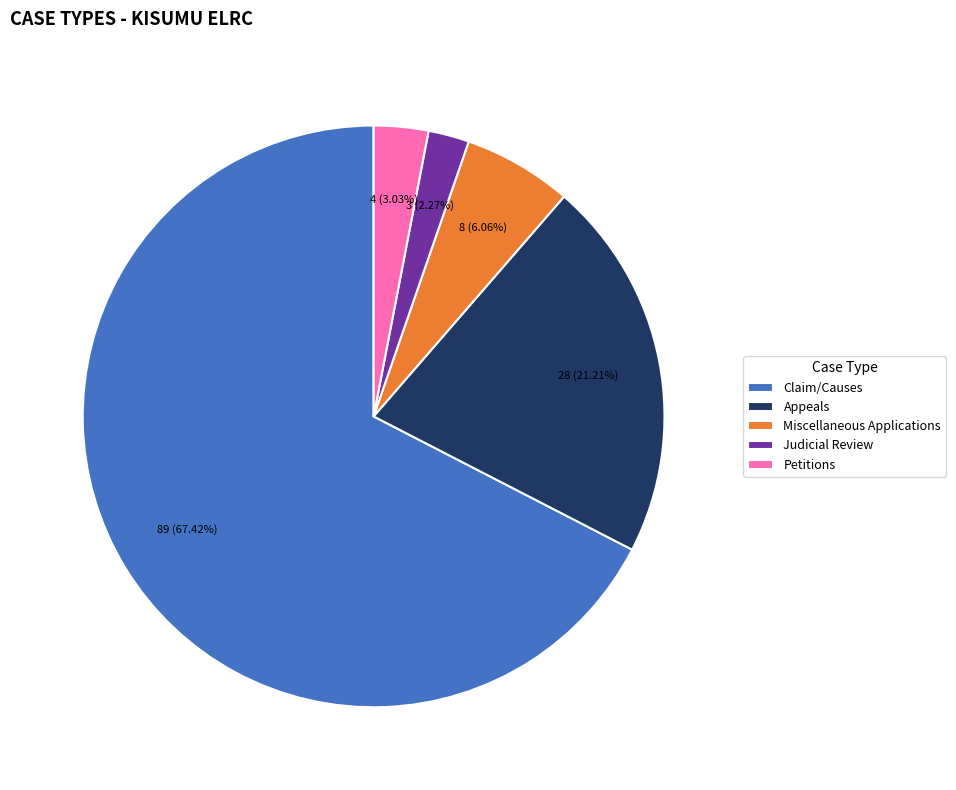

What is the majority slice?

Claim/Causes